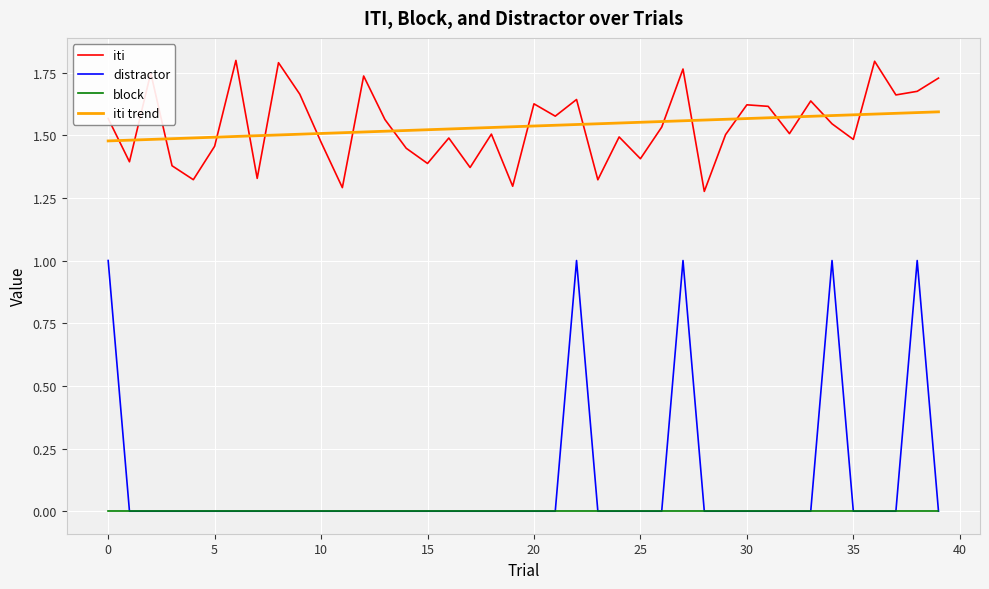

What is the maximum value for distractor?

1.0